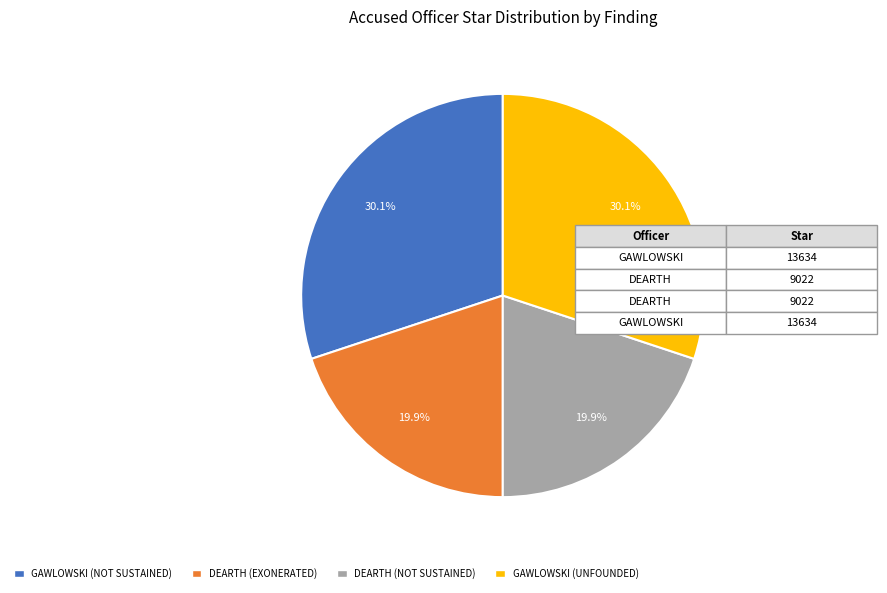

How many slices are in this pie chart?

4